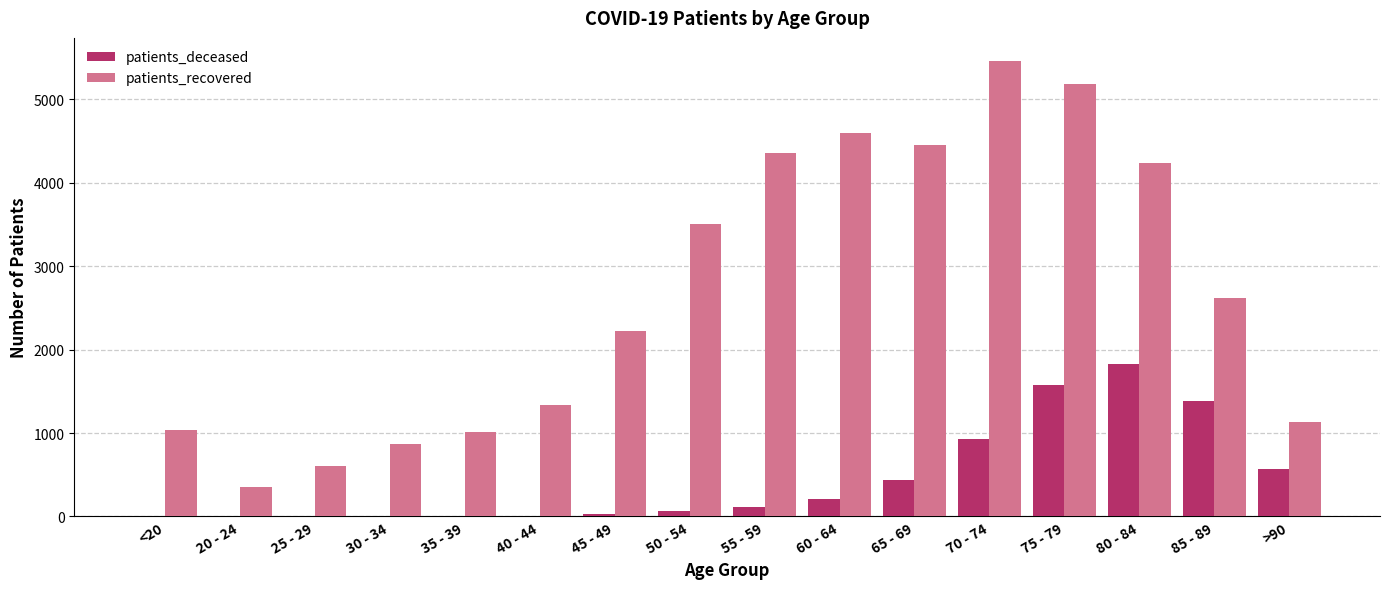

At which category is the sum across all series the highest?

75 - 79